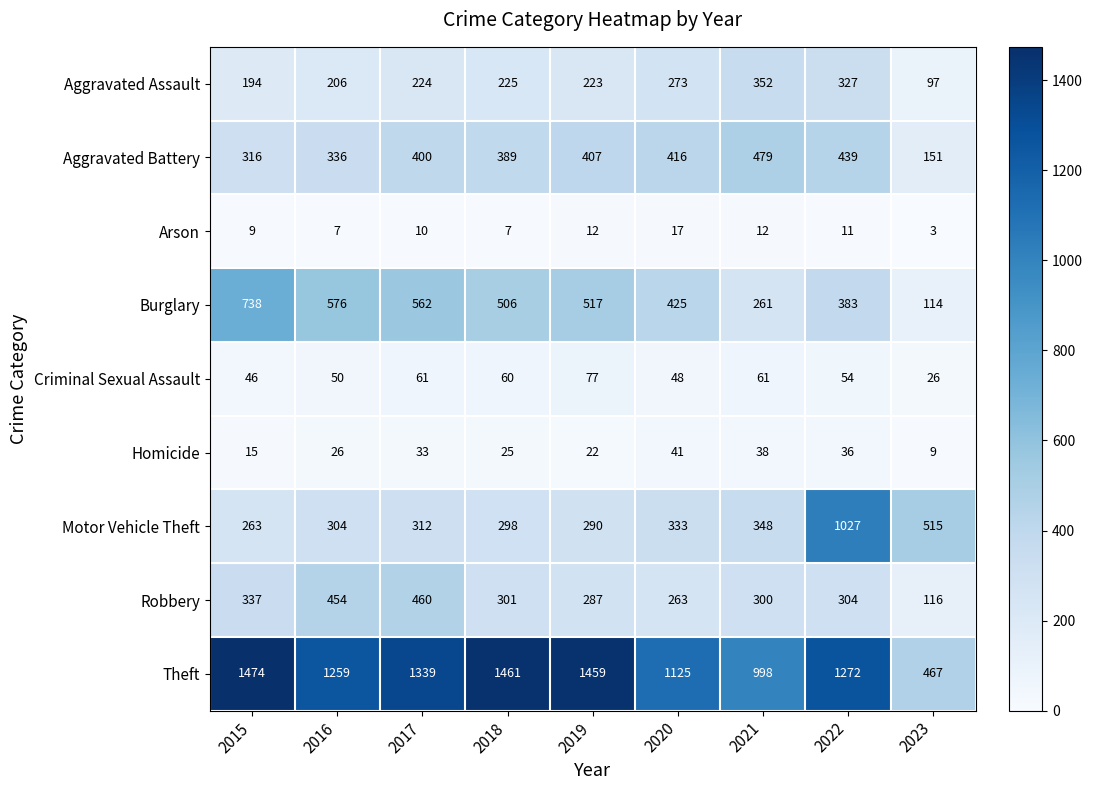

At which category is the sum across all series the highest?

2022